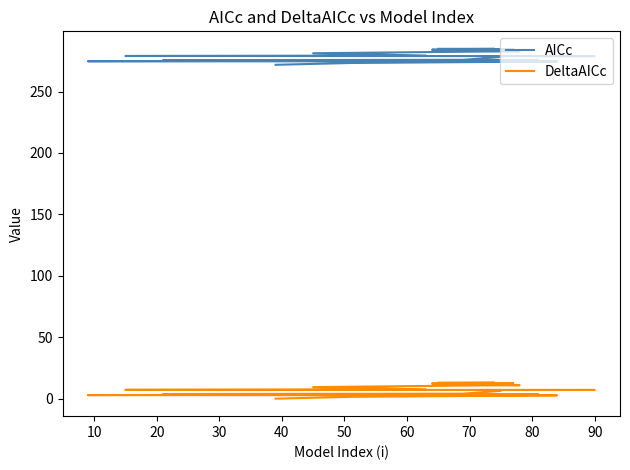

How many categories are shown in the chart?

20